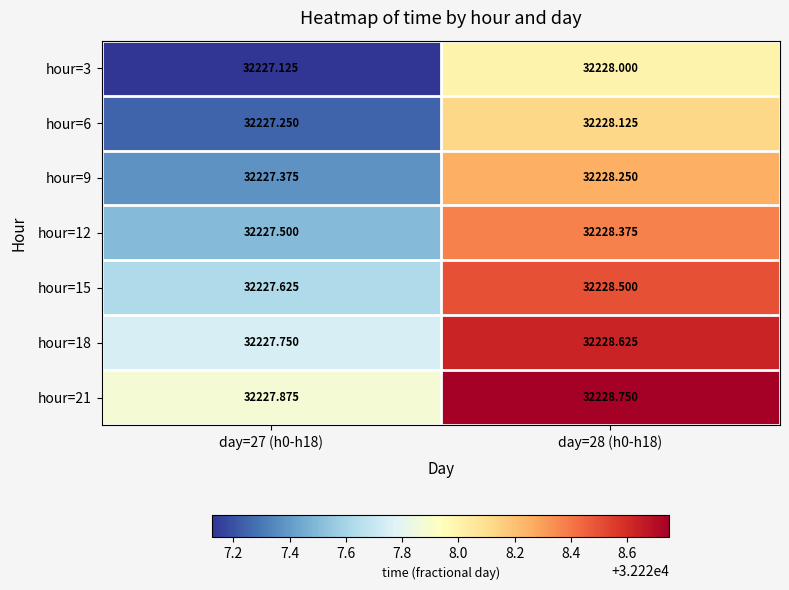

Which series has the largest range (max minus min)?

hour=3